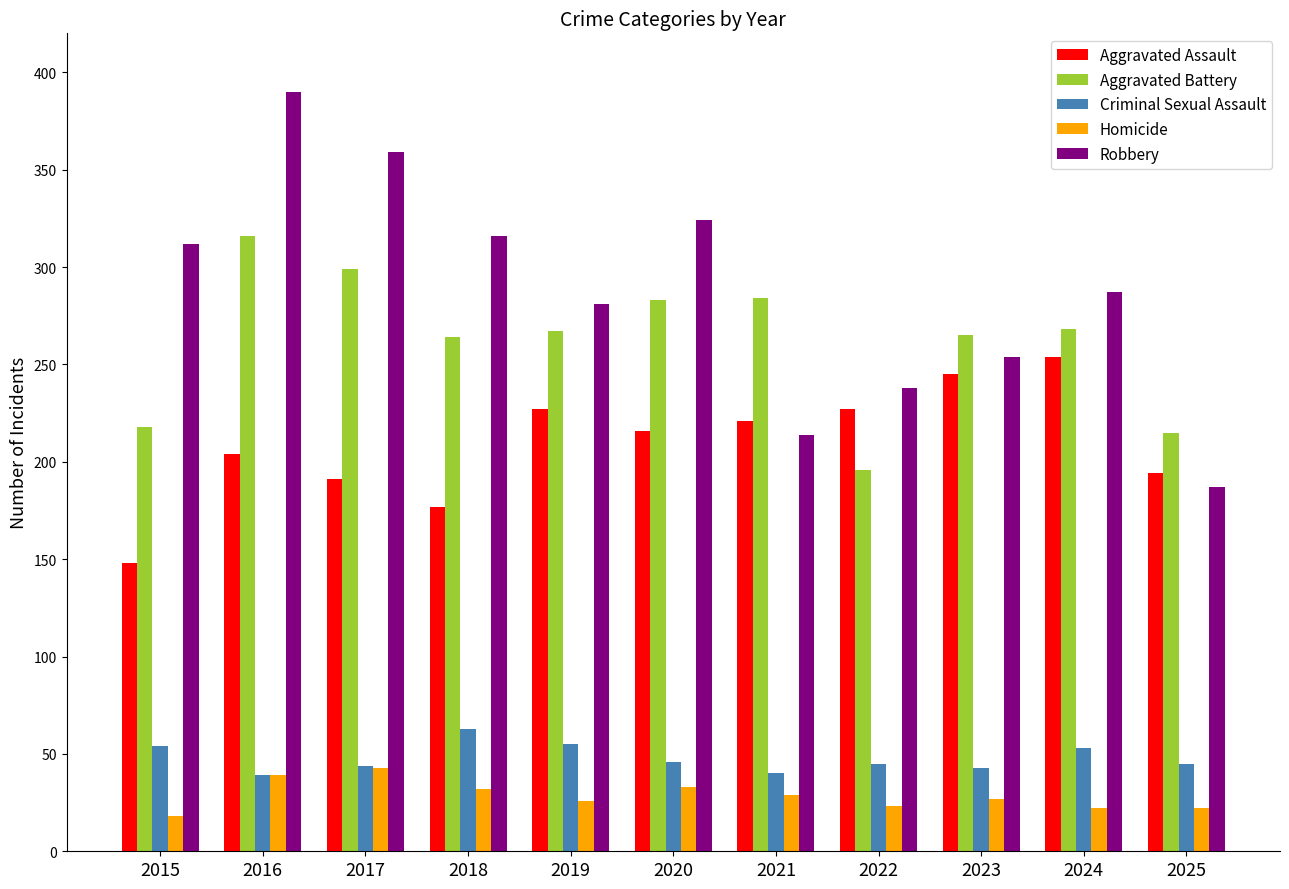

What is the difference between the Aggravated Assault values at 2019 and 2023?

18